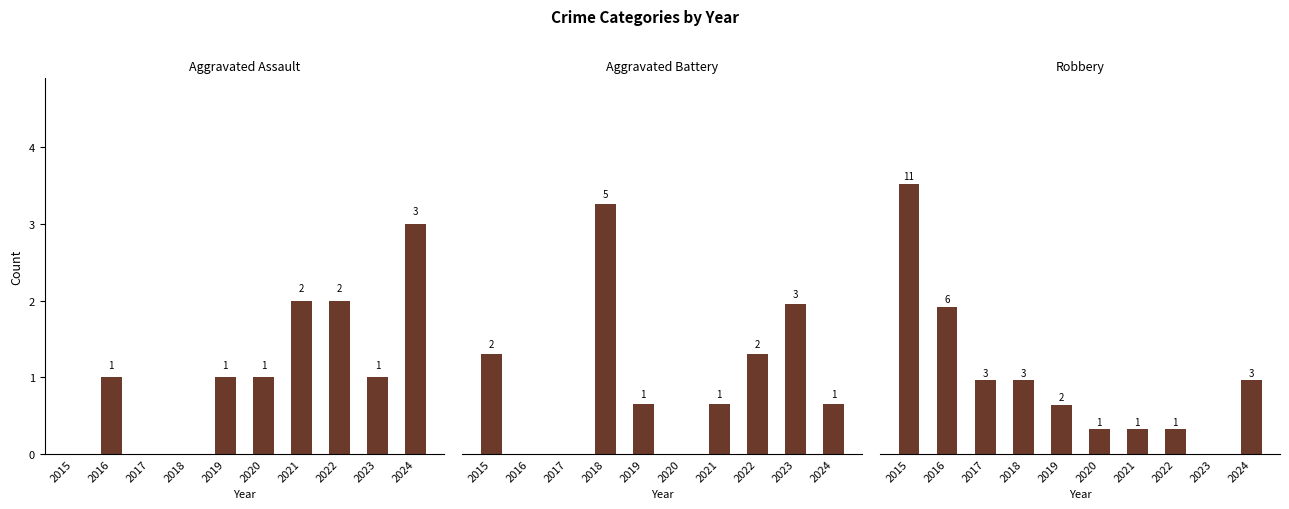

Reading right to left, what are all the values shown in this chart?

Aggravated Assault: 2024=3	2023=1	2022=2	2021=2	2020=1	2019=1	2018=0	2017=0	2016=1	2015=0
Aggravated Battery: 2024=1	2023=3	2022=2	2021=1	2020=0	2019=1	2018=5	2017=0	2016=0	2015=2
Robbery: 2024=3	2023=0	2022=1	2021=1	2020=1	2019=2	2018=3	2017=3	2016=6	2015=11